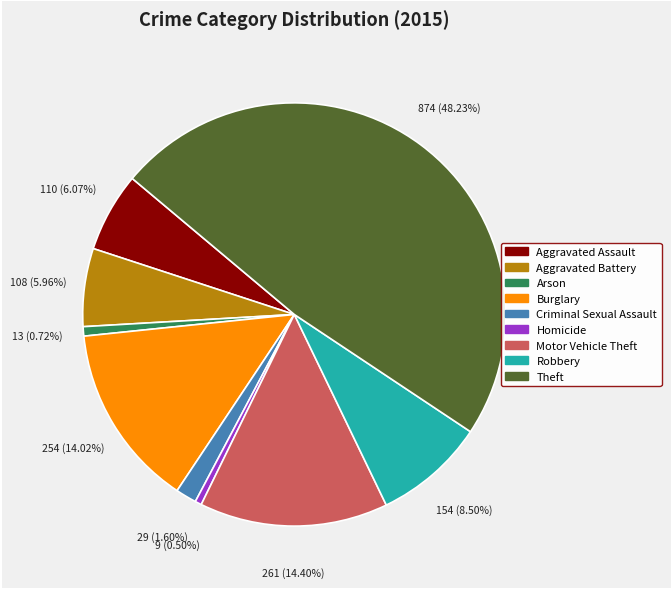

What is the largest slice in the pie chart?

Theft